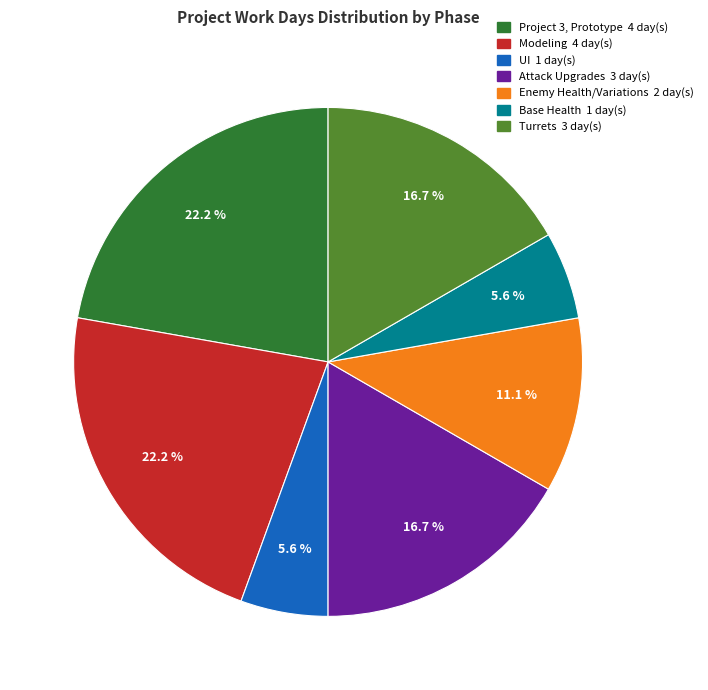

What percentage is the Project 3, Prototype slice, to the nearest percent?

22%